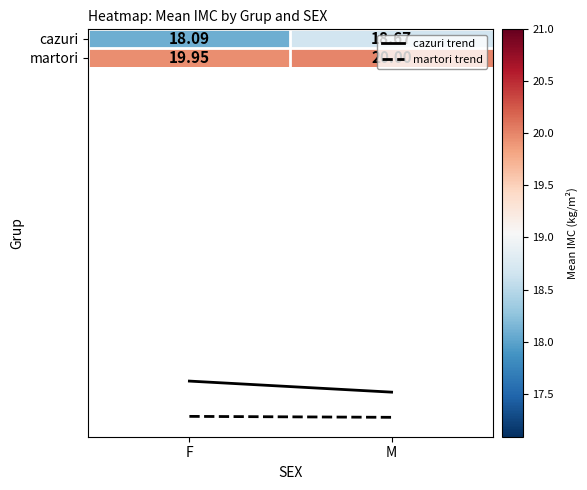

At which label does cazuri reach its minimum?

F